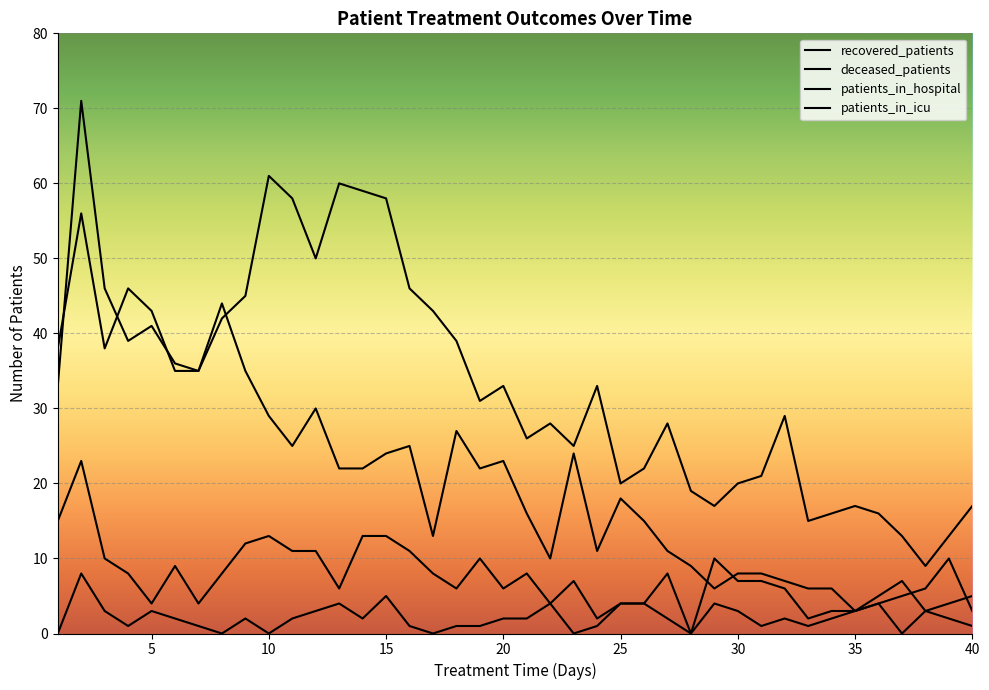

True or false: patients_in_icu and recovered_patients intersect in this chart.

False